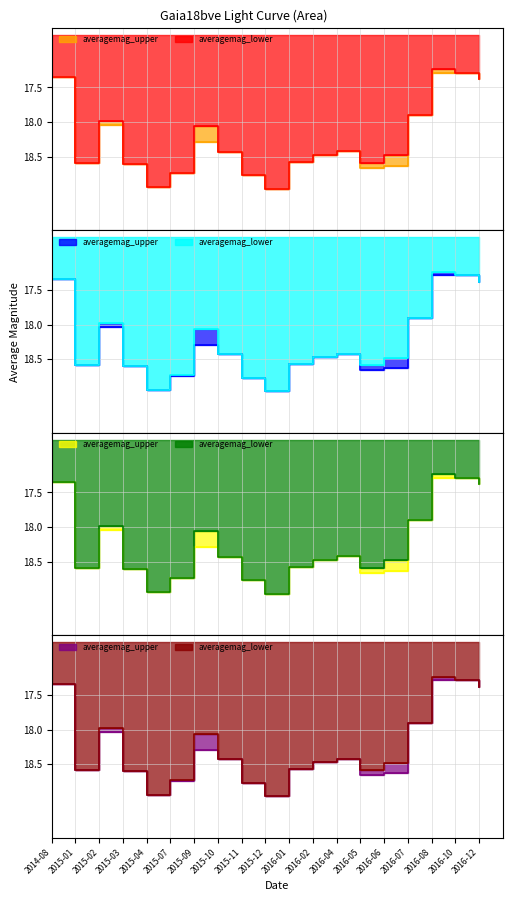

What value does the averagemag_lower series have at 2015-11?

18.8